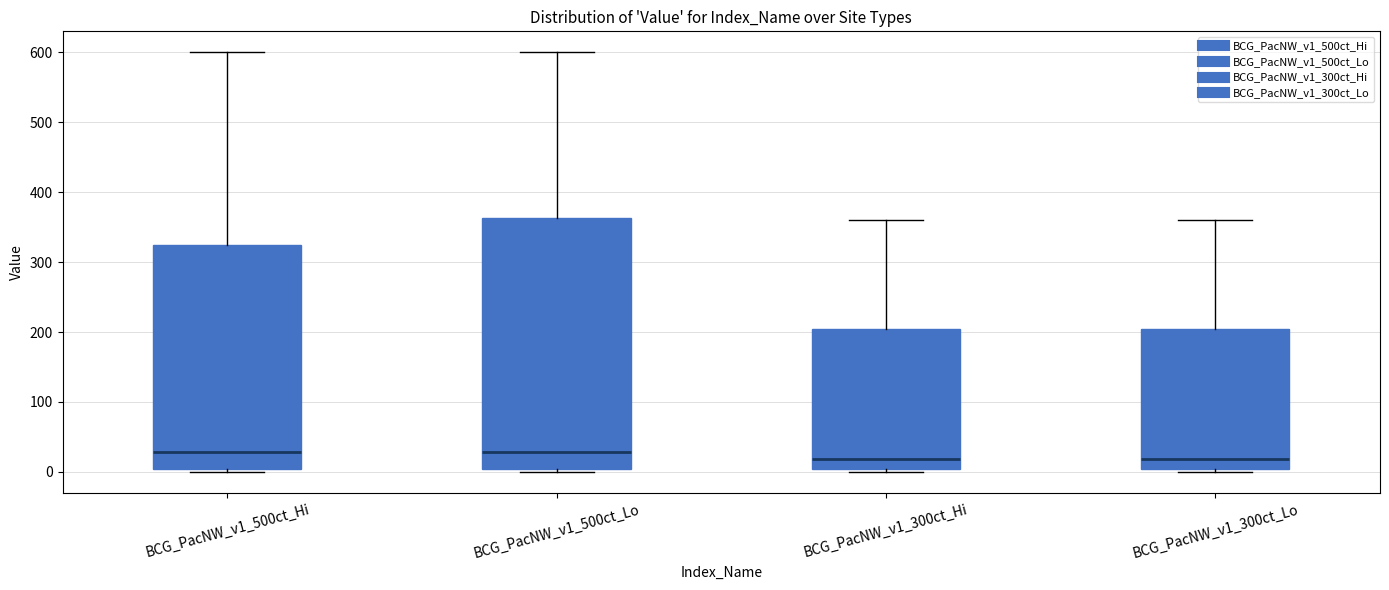

Reading left to right, read every box against the y-axis: the position of its median line, the range the box covers, and the ends of its whiskers. The values are not printed on the chart, so give them approximately, as read against the axis.

BCG_PacNW_v1_500ct_Hi: median 30, box 0 to 330, whiskers 0 (just below the box's lower edge) to 600
BCG_PacNW_v1_500ct_Lo: median 30, box 0 to 360, whiskers 0 (just below the box's lower edge) to 600
BCG_PacNW_v1_300ct_Hi: median 20, box 0 to 210, whiskers 0 (just below the box's lower edge) to 360
BCG_PacNW_v1_300ct_Lo: median 20, box 0 to 210, whiskers 0 (just below the box's lower edge) to 360